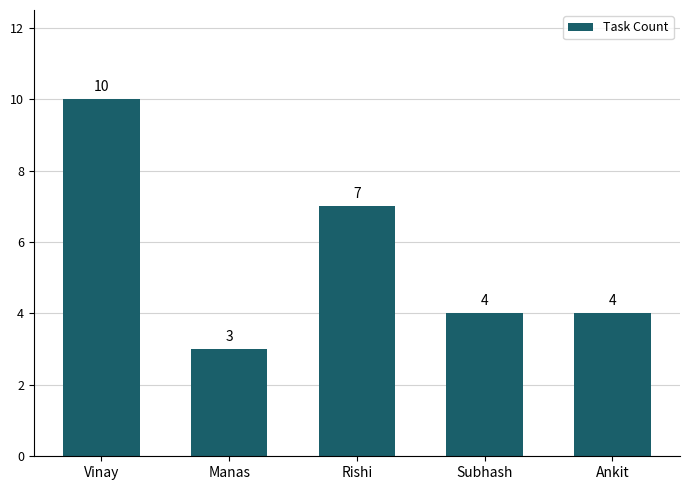

What is the difference between the second highest and second lowest values?

3